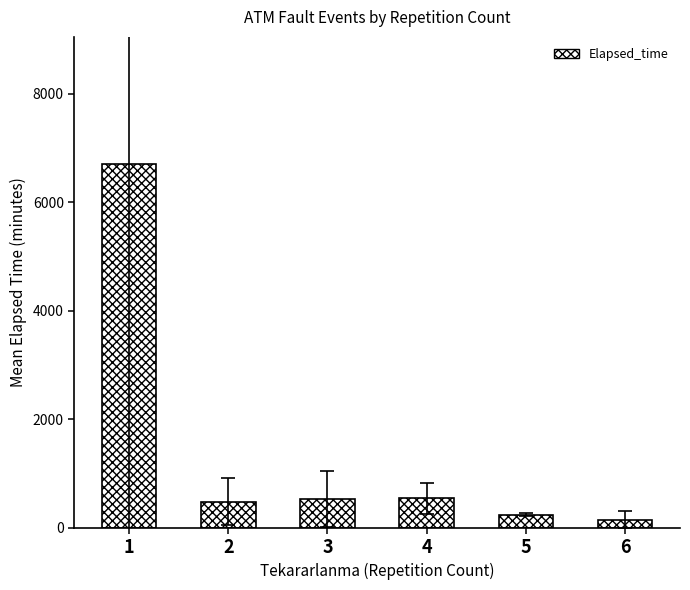

What is the change in value from 4 to 6?

-400.0